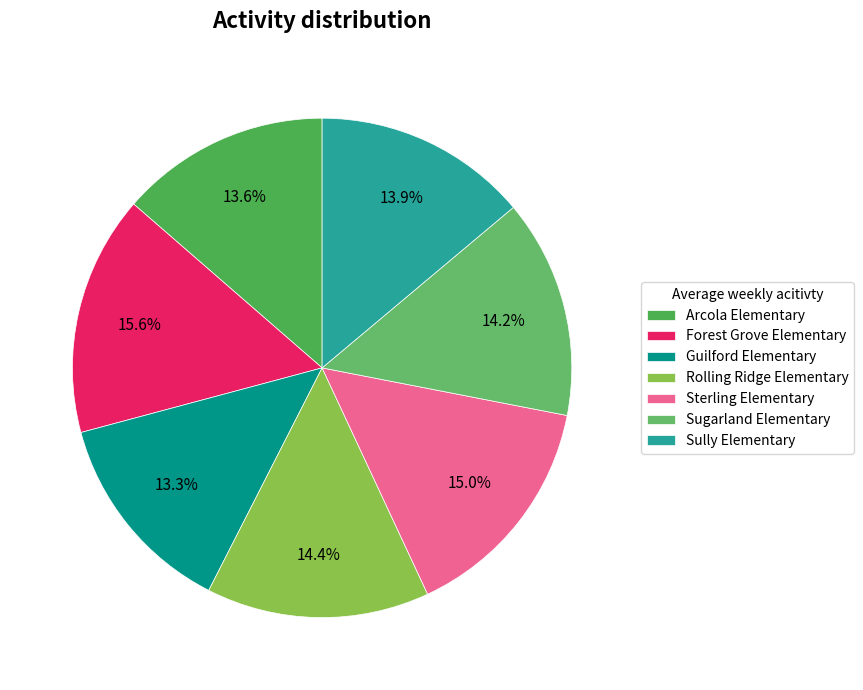

How many slices are in this pie chart?

7